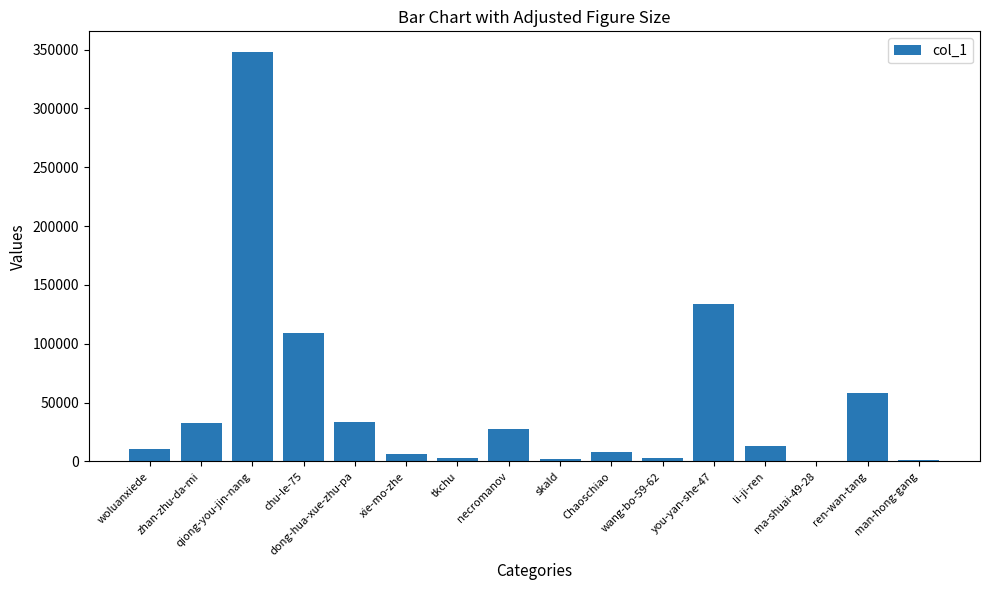

What is the sum of the values at skald and man-hong-gang?

2633